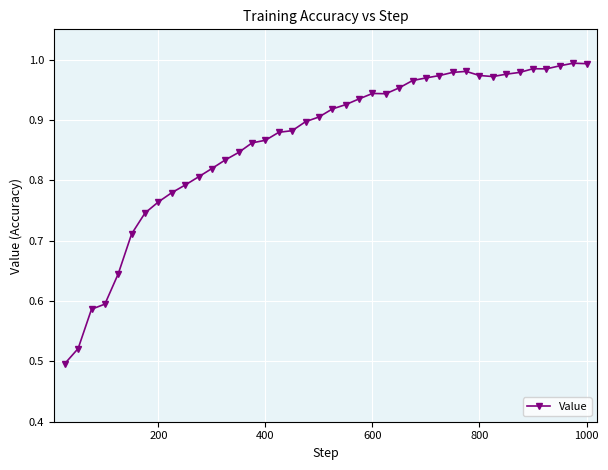

What is the sum of all values?

34.6